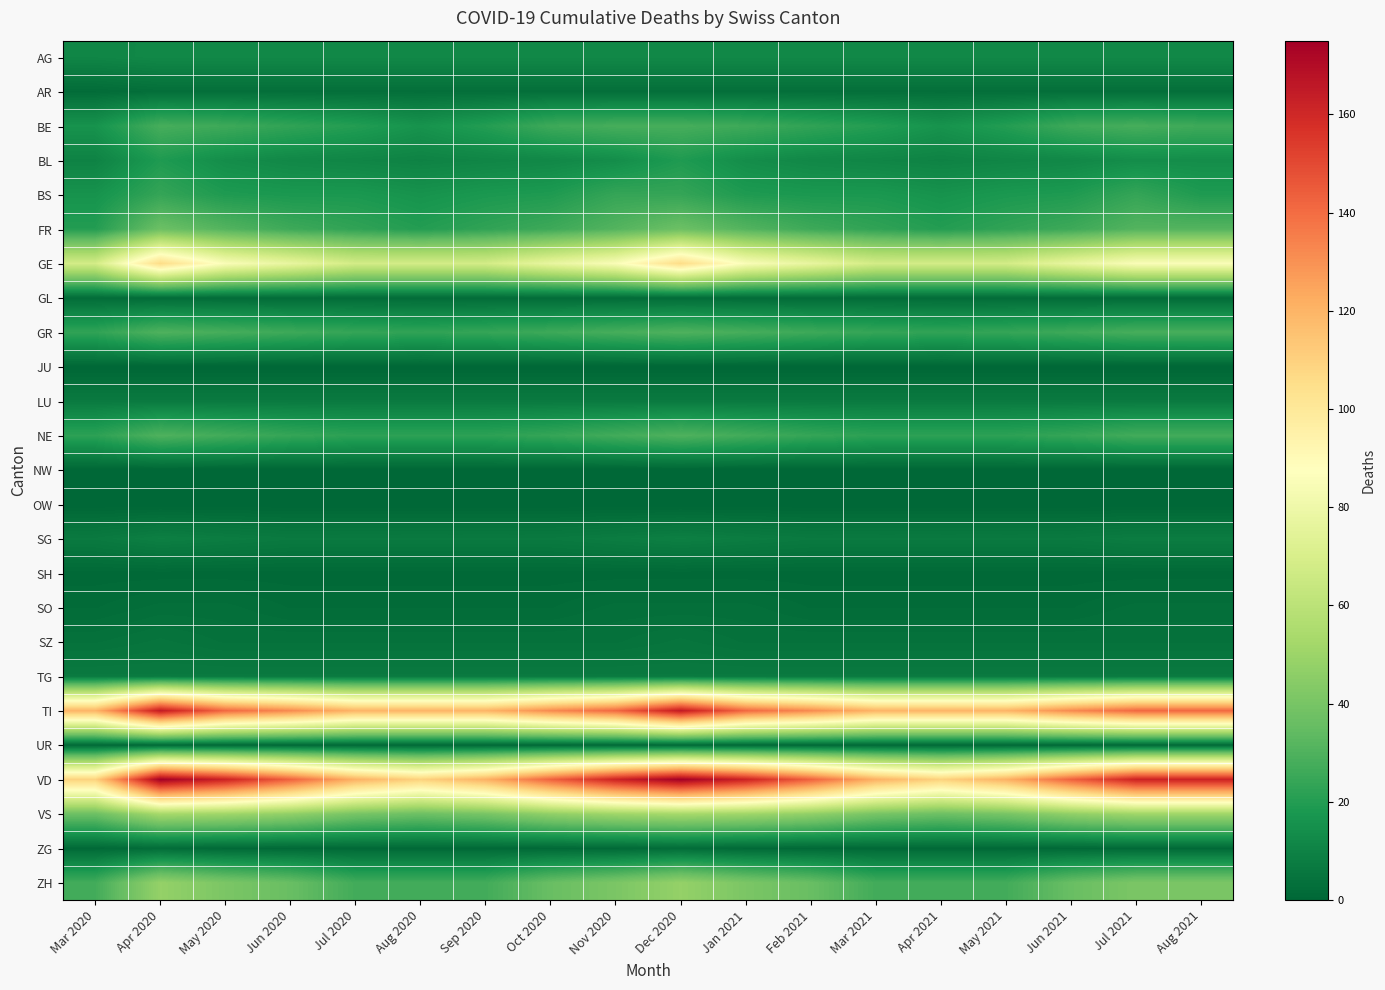

At how many categories does at least one series exceed 78?

18